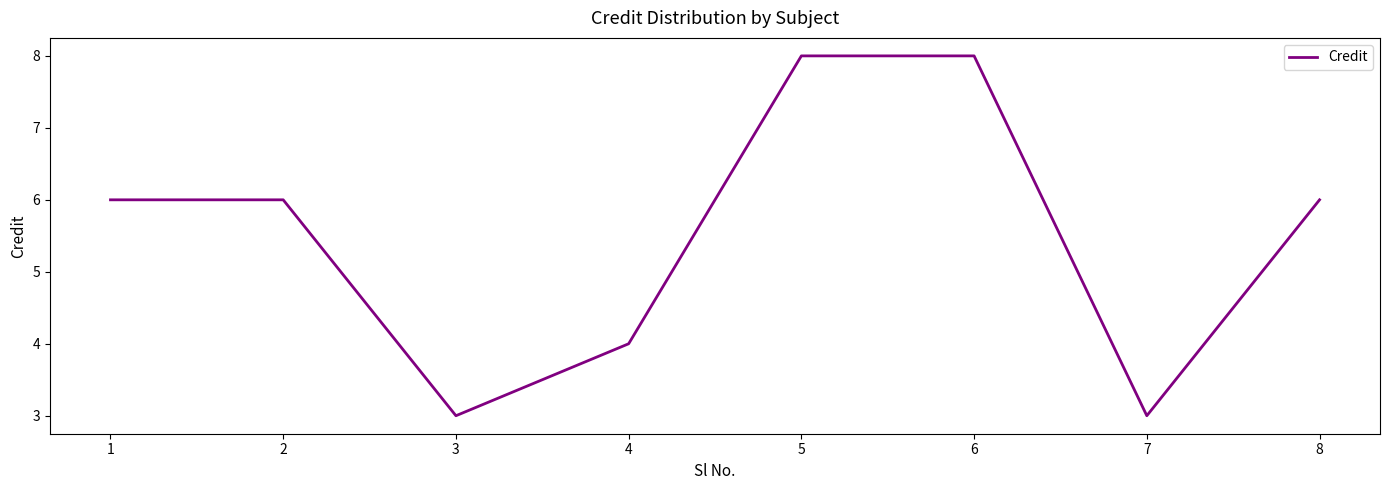

Approximately how many times larger is the value at 5 compared to 7?

2.7